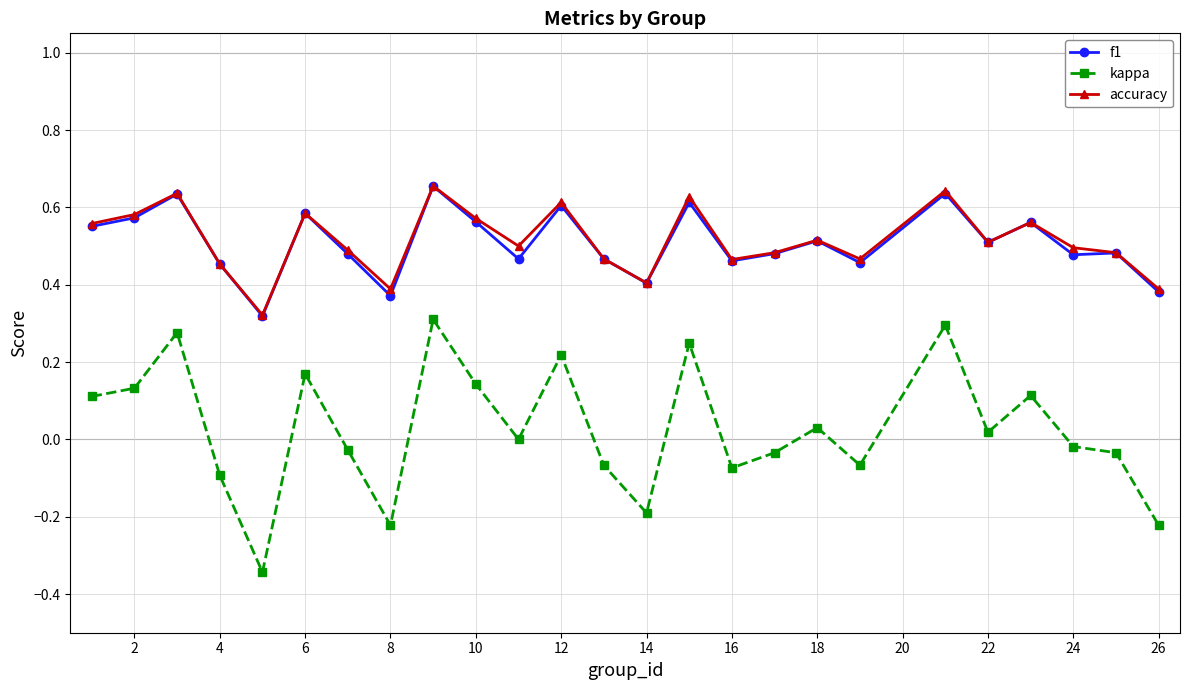

Which series has the widest spread of values?

kappa